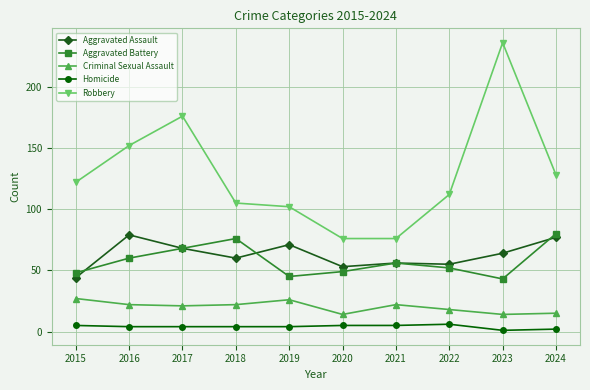

What is the difference between the maximum and minimum values in the Aggravated Battery series?

37